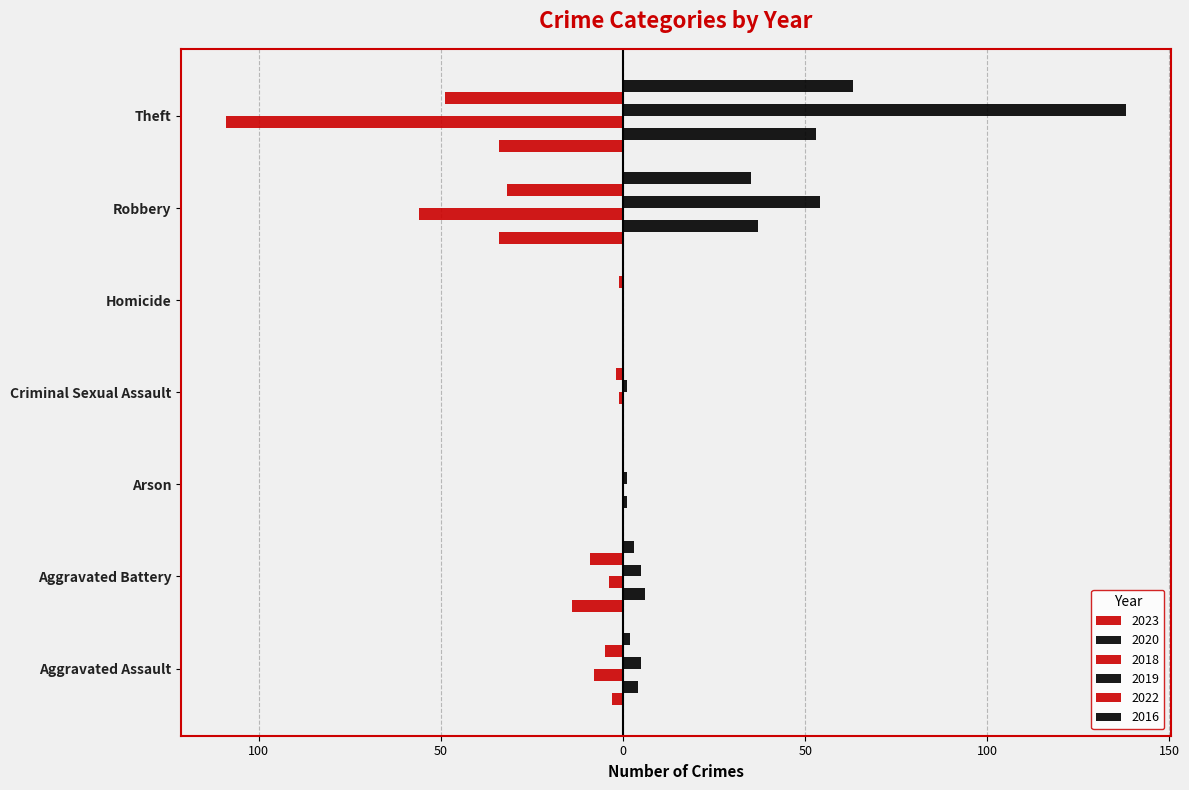

Reading right to left, what are all the values shown in this chart?

2023: Theft=-34	Robbery=-34	Homicide=0	Criminal Sexual Assault=0	Arson=0	Aggravated Battery=-14	Aggravated Assault=-3
2020: Theft=53	Robbery=37	Homicide=0	Criminal Sexual Assault=0	Arson=1	Aggravated Battery=6	Aggravated Assault=4
2018: Theft=-109	Robbery=-56	Homicide=0	Criminal Sexual Assault=-1	Arson=0	Aggravated Battery=-4	Aggravated Assault=-8
2019: Theft=138	Robbery=54	Homicide=0	Criminal Sexual Assault=1	Arson=1	Aggravated Battery=5	Aggravated Assault=5
2022: Theft=-49	Robbery=-32	Homicide=-1	Criminal Sexual Assault=-2	Arson=0	Aggravated Battery=-9	Aggravated Assault=-5
2016: Theft=63	Robbery=35	Homicide=0	Criminal Sexual Assault=0	Arson=0	Aggravated Battery=3	Aggravated Assault=2